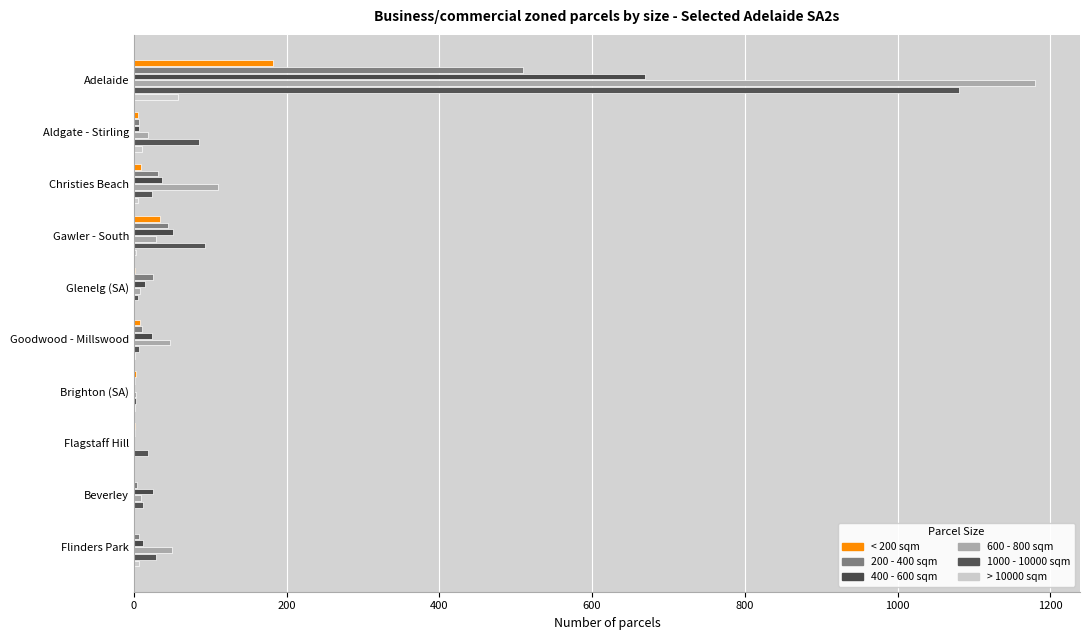

Count the number of data series in this chart.

6